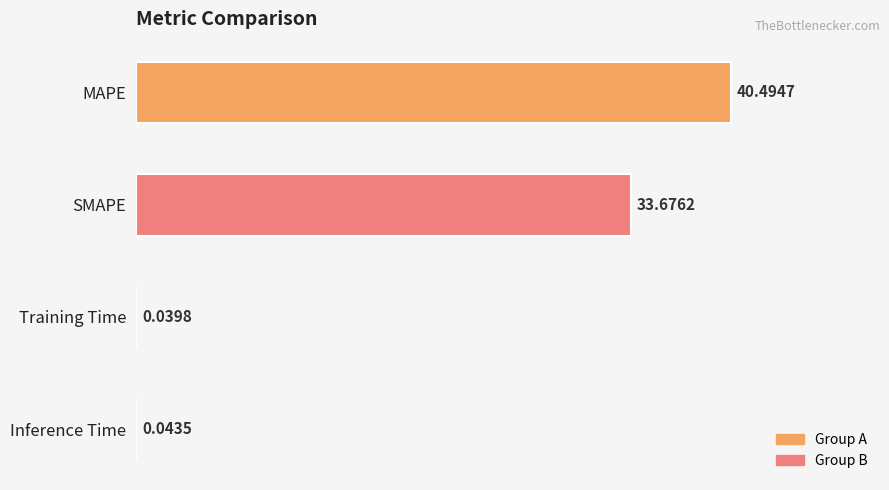

Count the number of data series in this chart.

1